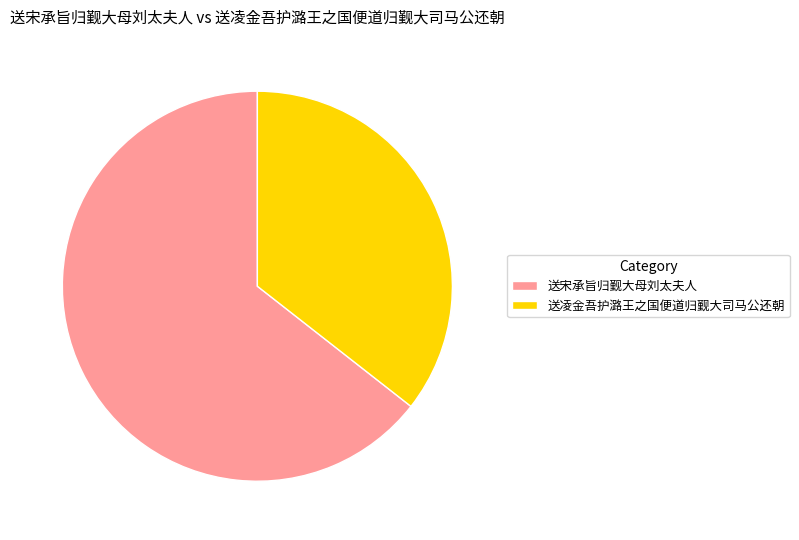

Is it true that 送宋承旨归觐大母刘太夫人 is 64% of the pie?

True